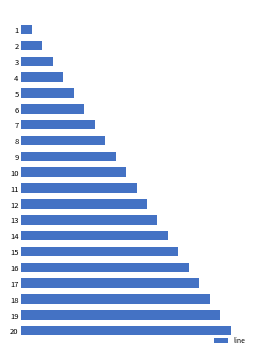

At which label is the value closest to 10?

10